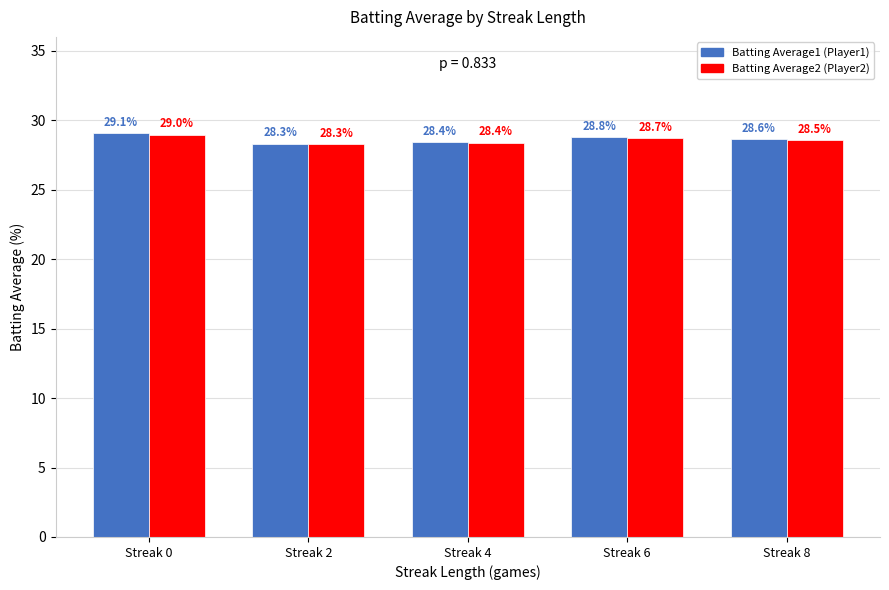

Does the chart contain any negative values?

No